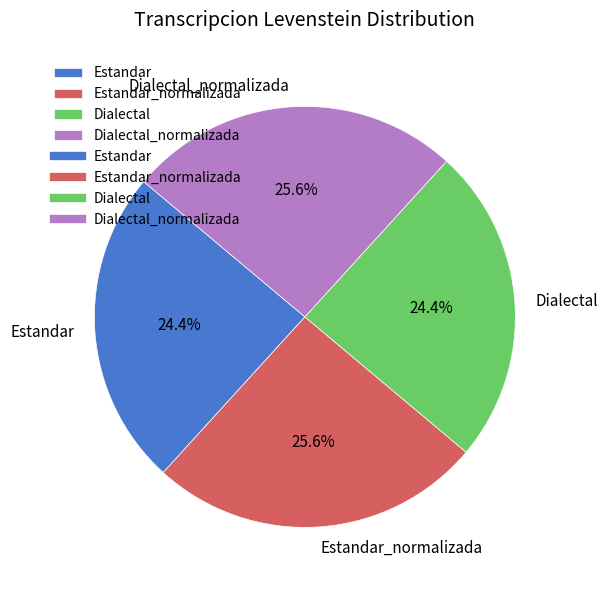

To the nearest percent, what is the combined percentage of Estandar_normalizada and Estandar?

50%